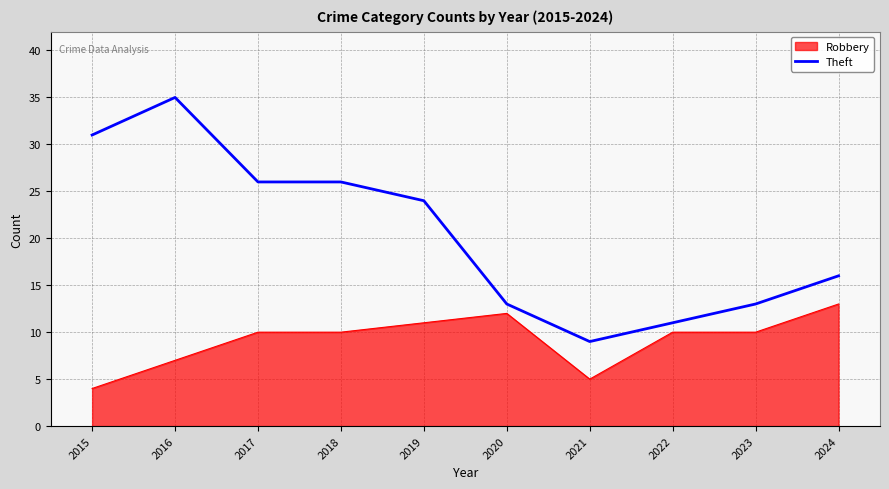

What is the smallest value displayed?

4